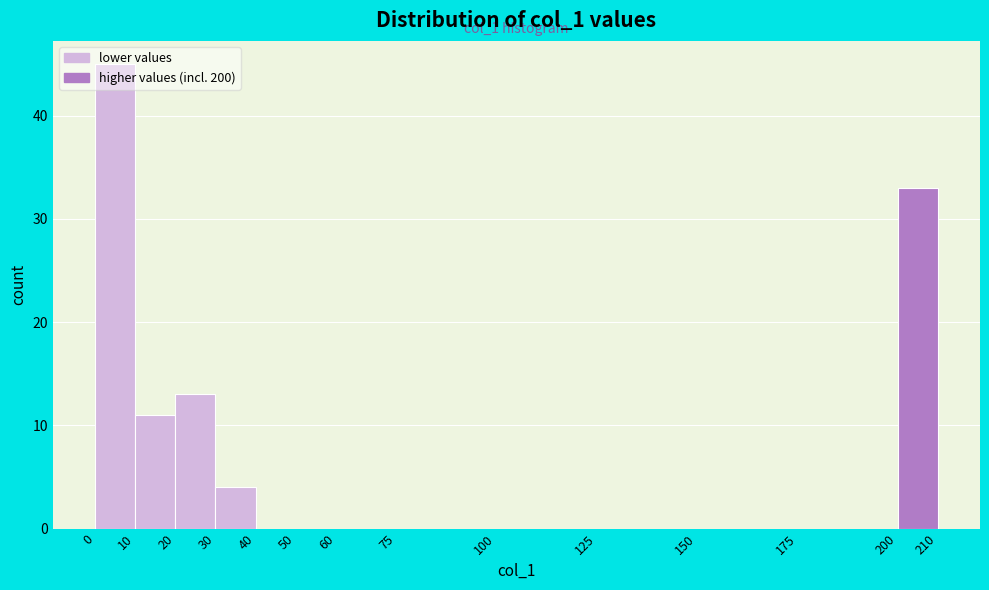

Which range on the x-axis has the tallest bar?

0 to 10